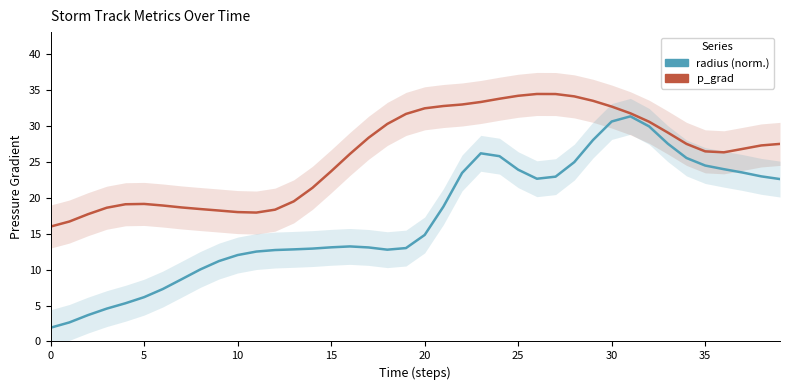

How many interior local peaks does the radius (norm.) series have?

3